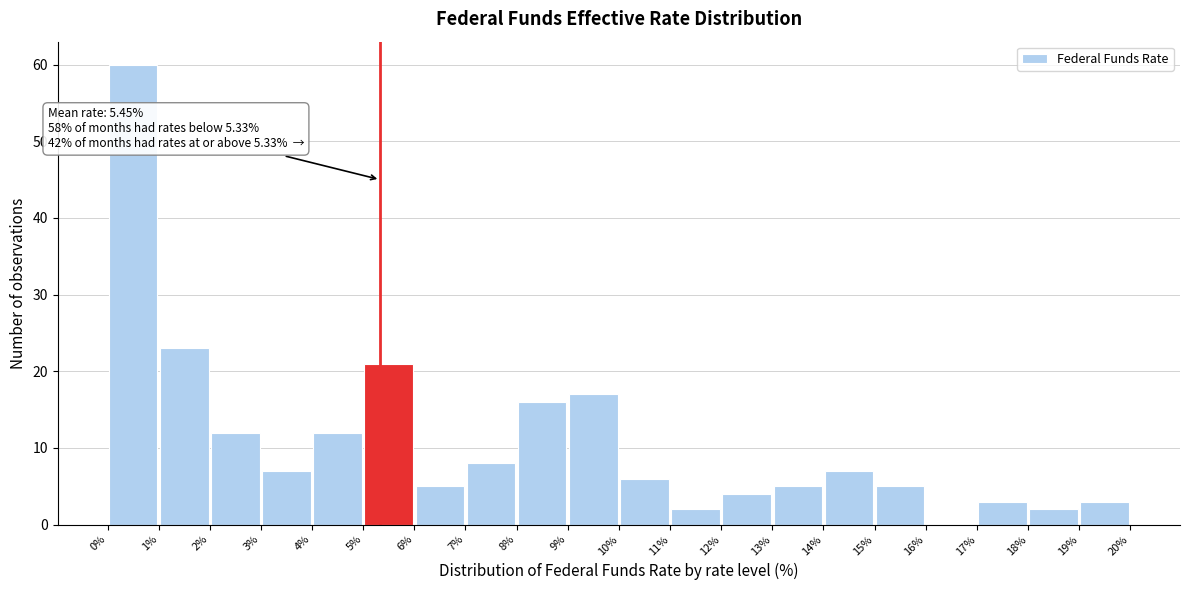

Which range on the x-axis has the tallest bar?

0% to 1%